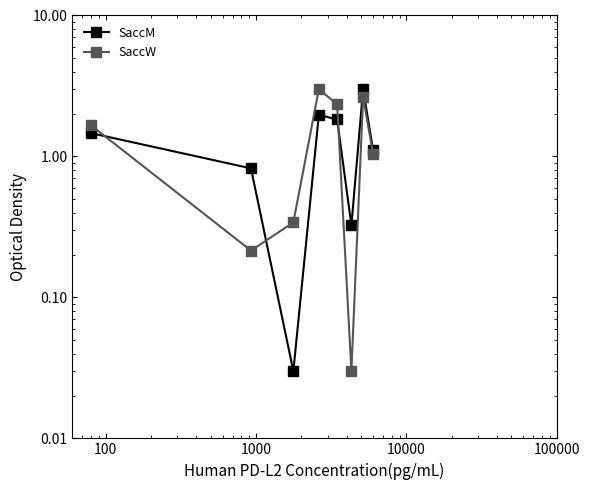

What is the difference between the maximum and minimum values in the SaccW series?

3.0